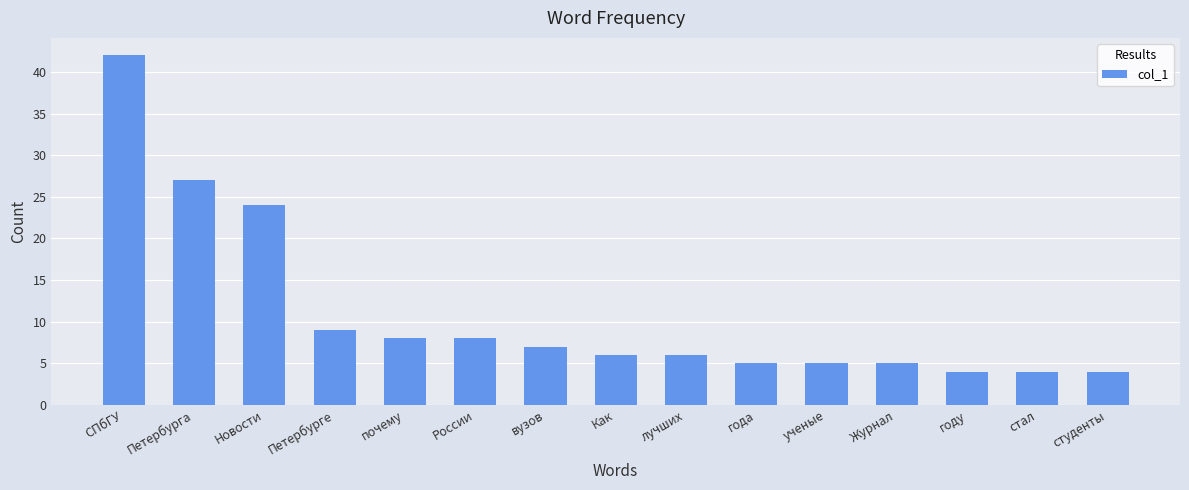

What value does the data have at Журнал?

5